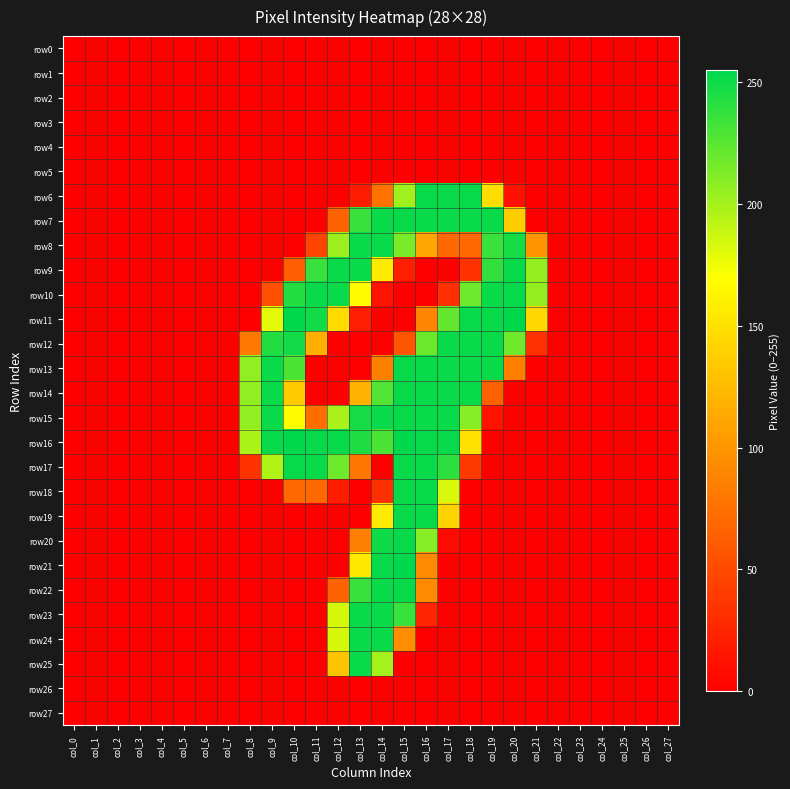

Which series has the widest spread of values?

row11